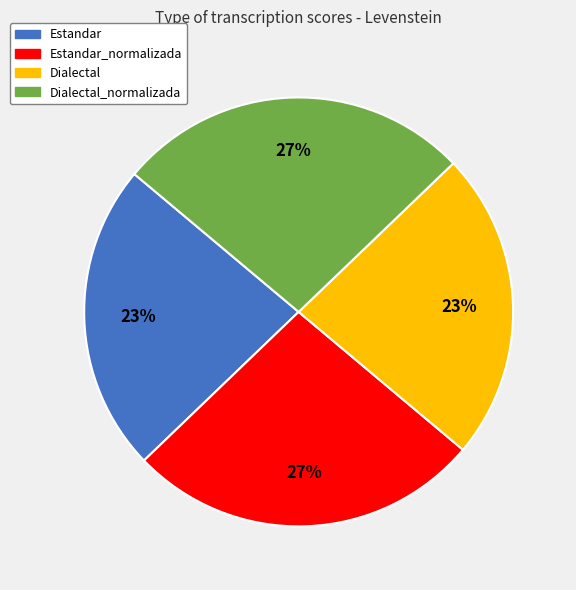

Is there a majority slice in this chart?

No